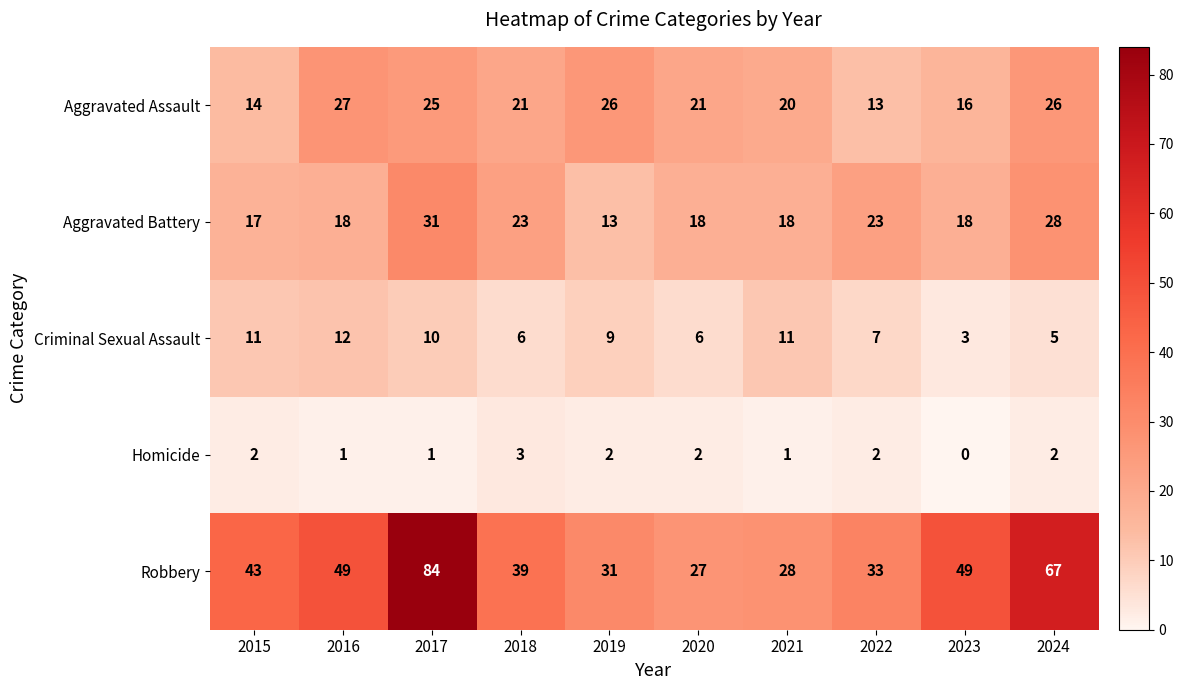

Count the number of data series in this chart.

5